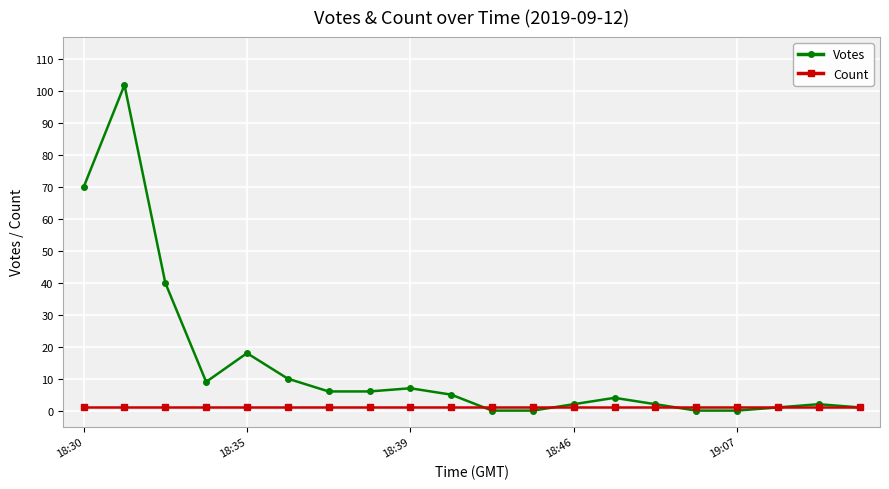

At how many categories does at least one series exceed 32?

3